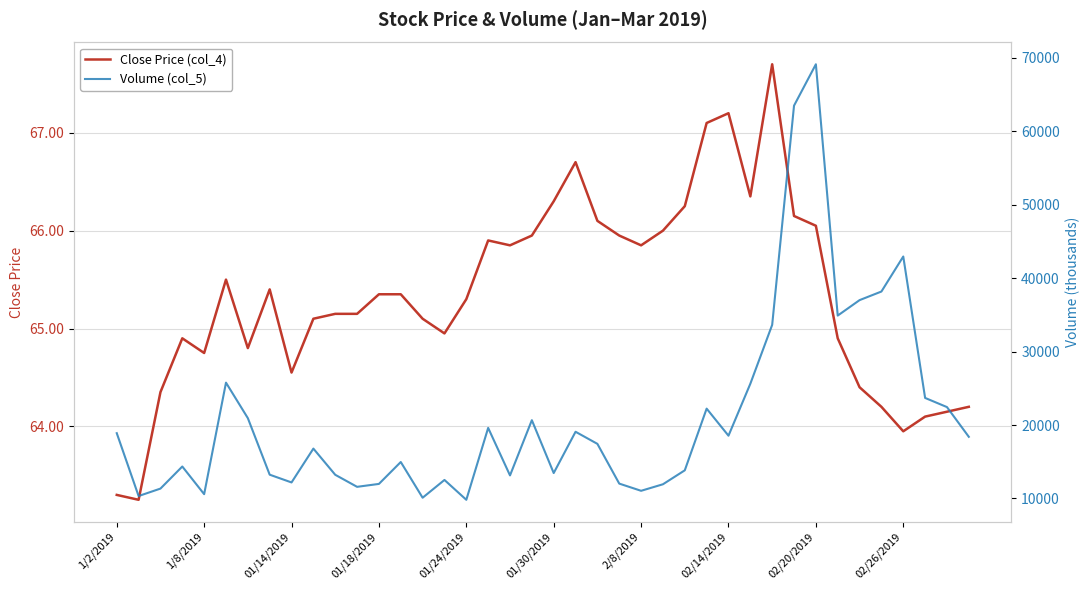

What is the spread (max minus min) of values at 23?

11952.1